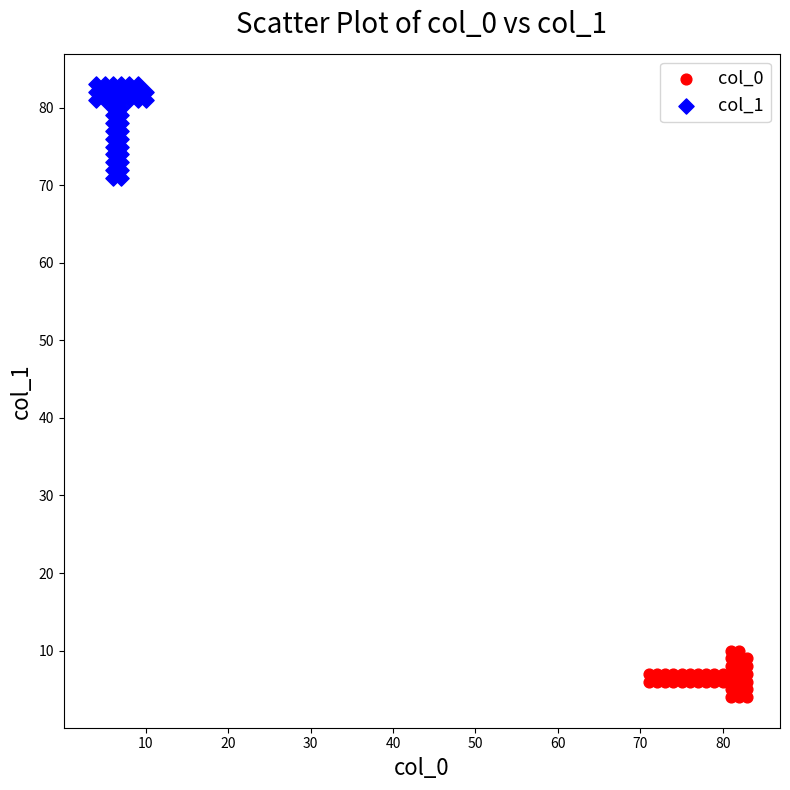

Which series has the widest spread of Y values?

col_1